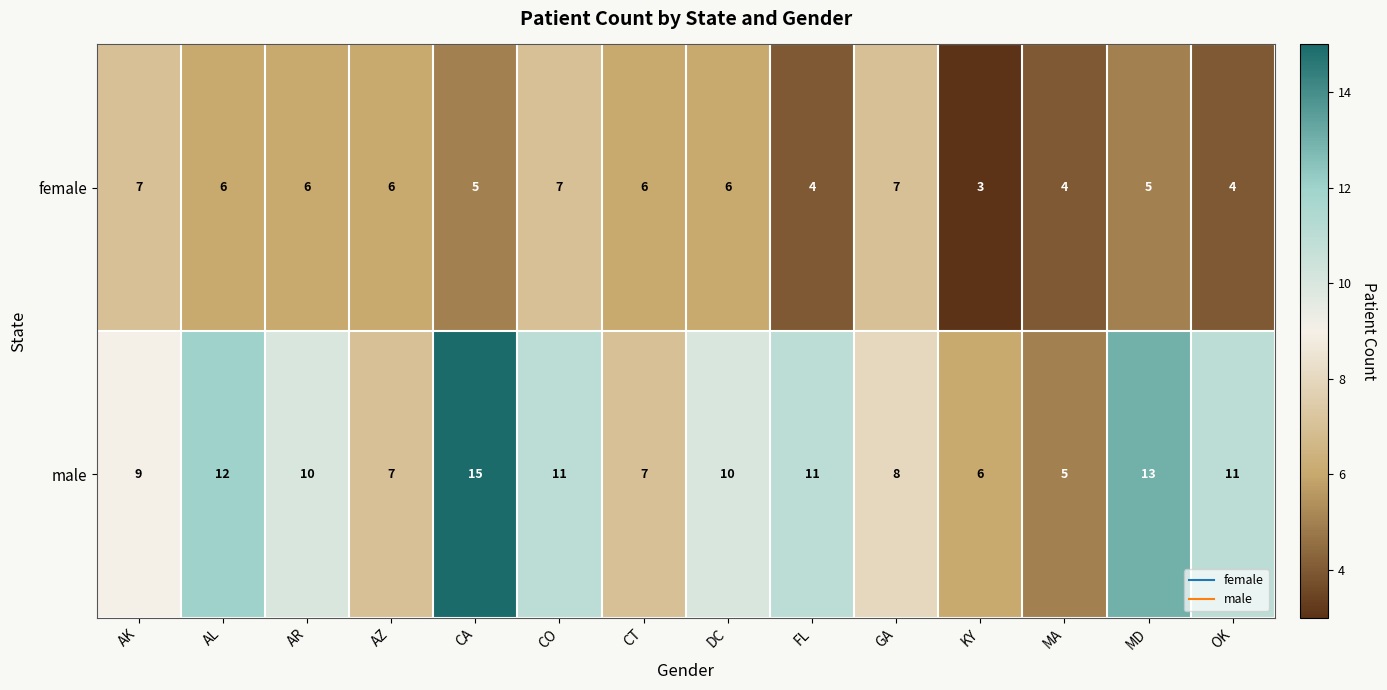

Where does the male series first go above 10?

AL